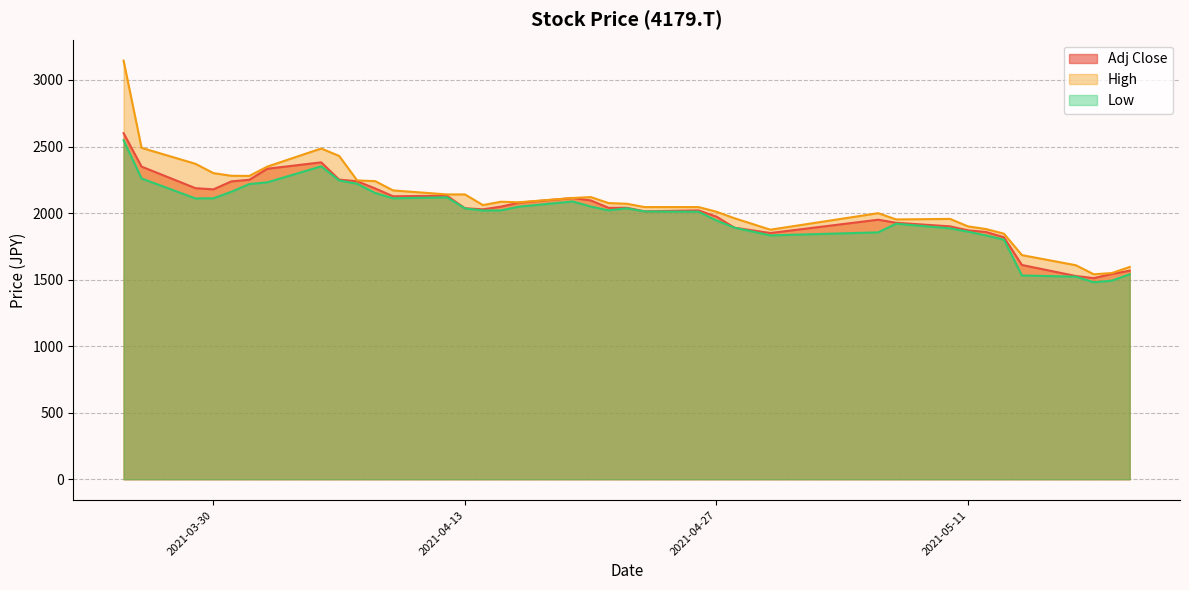

What position from the left is 2021-03-26?

2